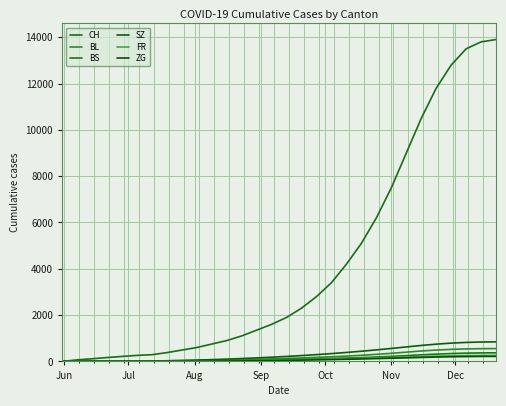

True or false: BS has more than 2 points higher than both neighbors.

False